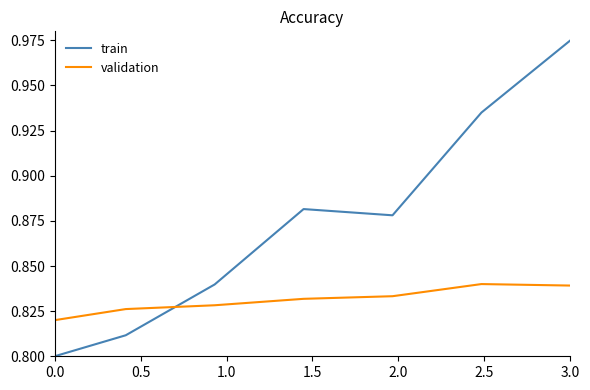

What is the difference between the maximum and minimum values in the train series?

0.2